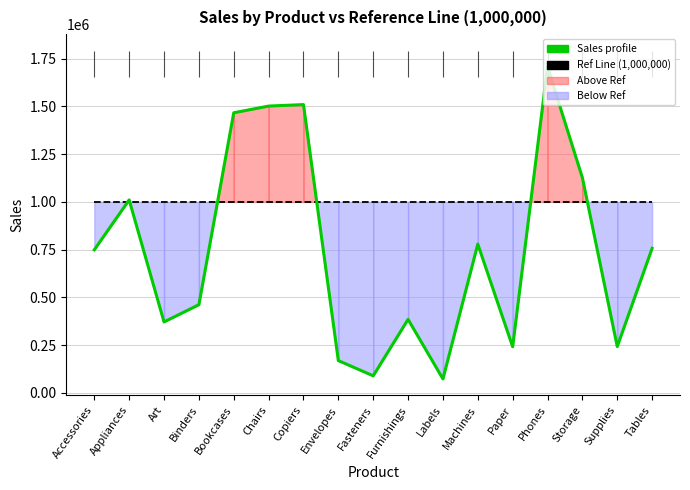

True or false: Ref Line has more than 2 points higher than both neighbors.

False